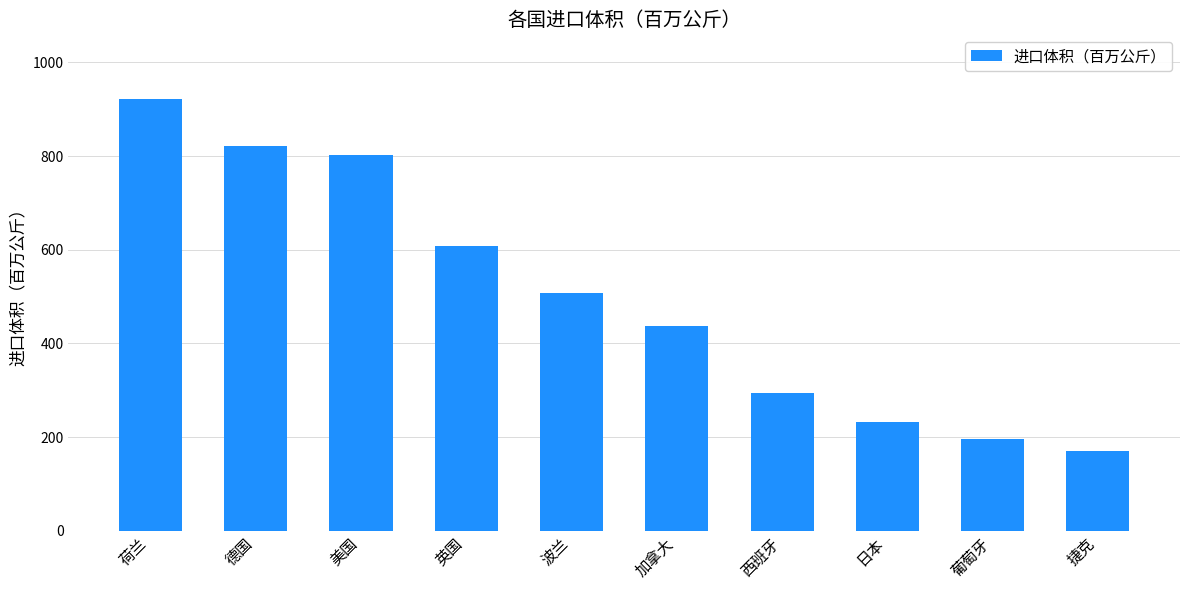

What is the value of the 4th bar from the left?

607.2